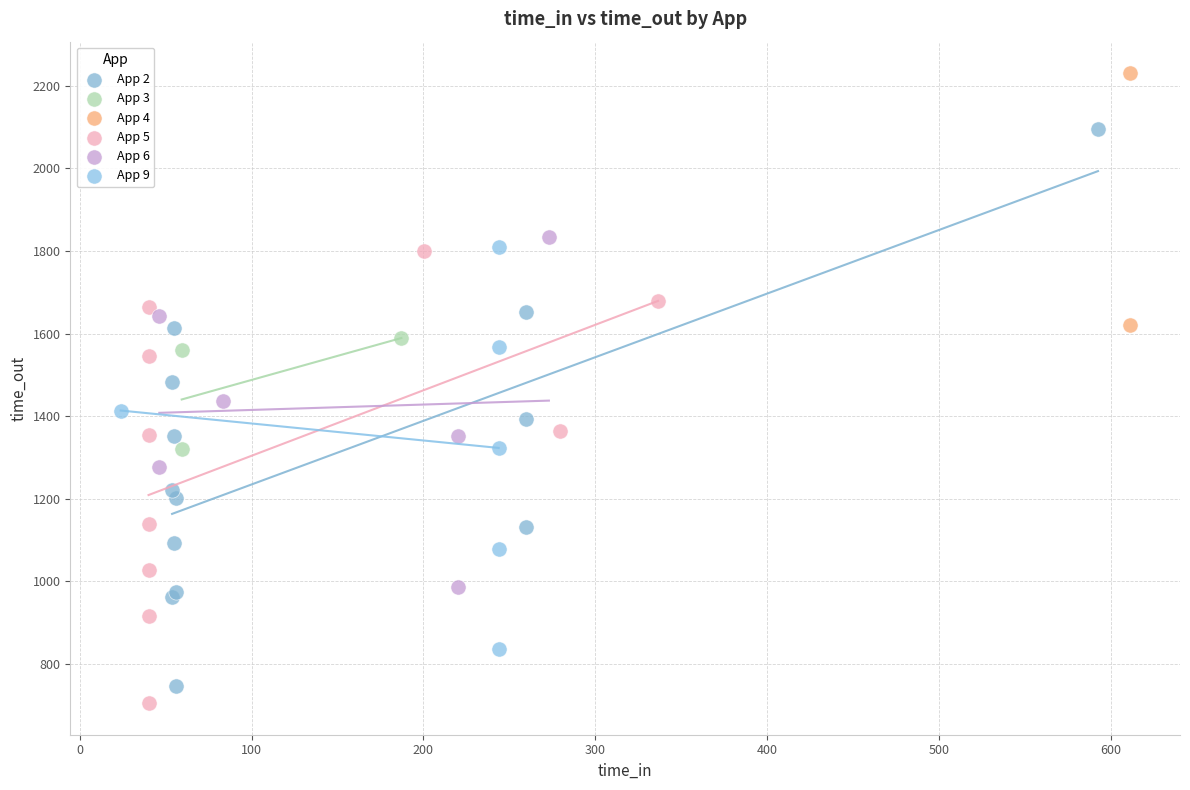

What are all the series names shown in the legend?

App 2, App 3, App 4, App 5, App 6, App 9